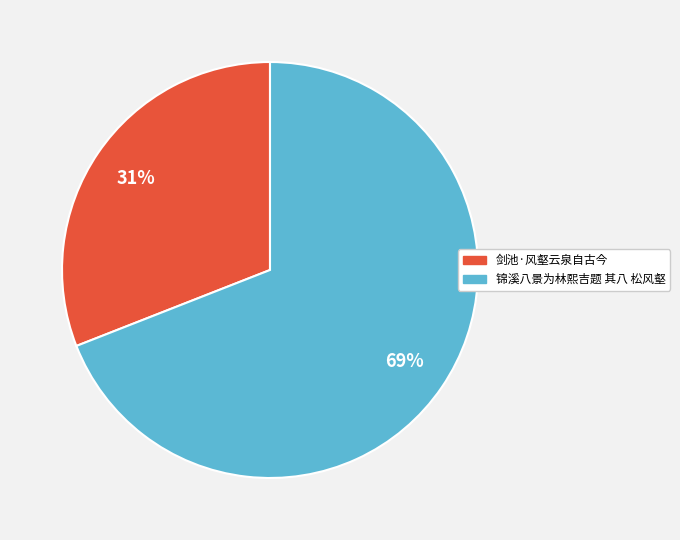

Does any single category account for the majority?

Yes